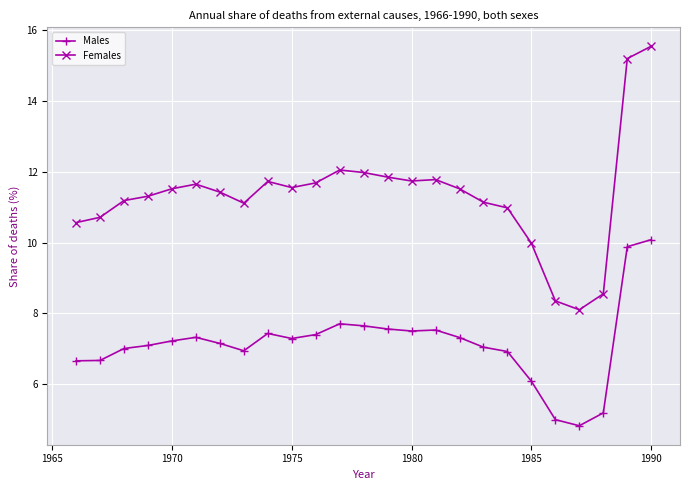

What is the maximum value for Males?

10.1